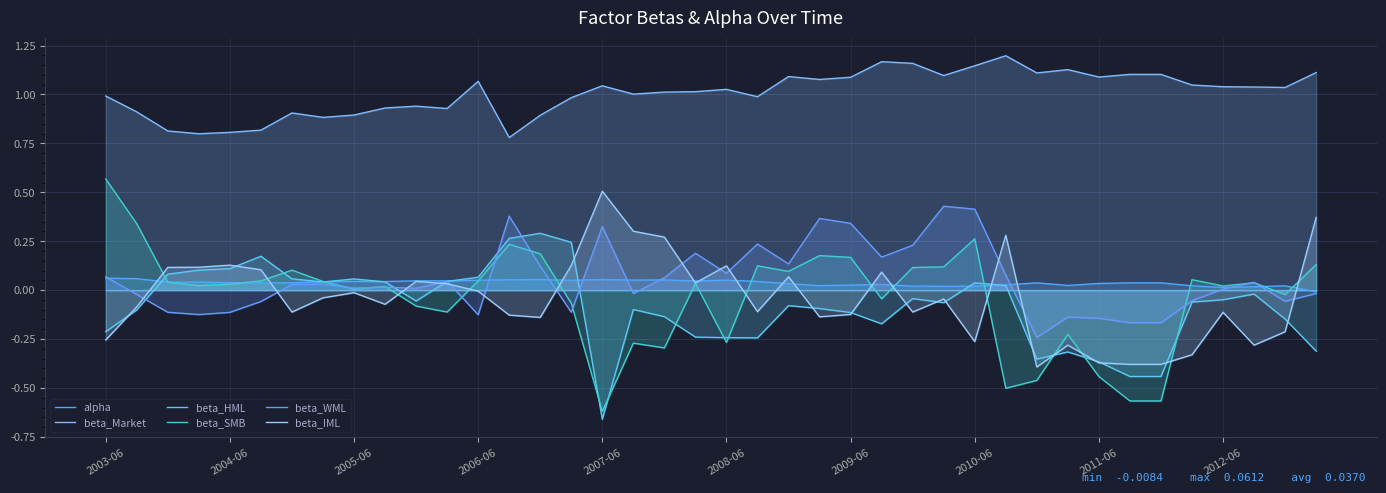

How many lines are shown in the chart?

6